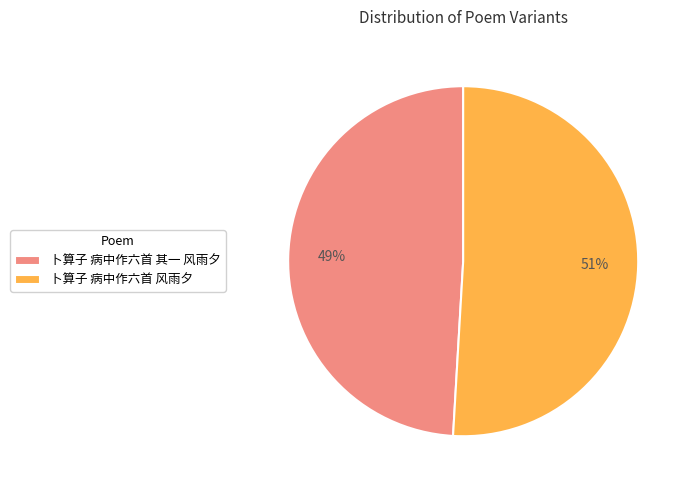

To the nearest percent, what is the combined percentage of 卜算子 病中作六首 其一 风雨夕 and 卜算子 病中作六首 风雨夕?

100%